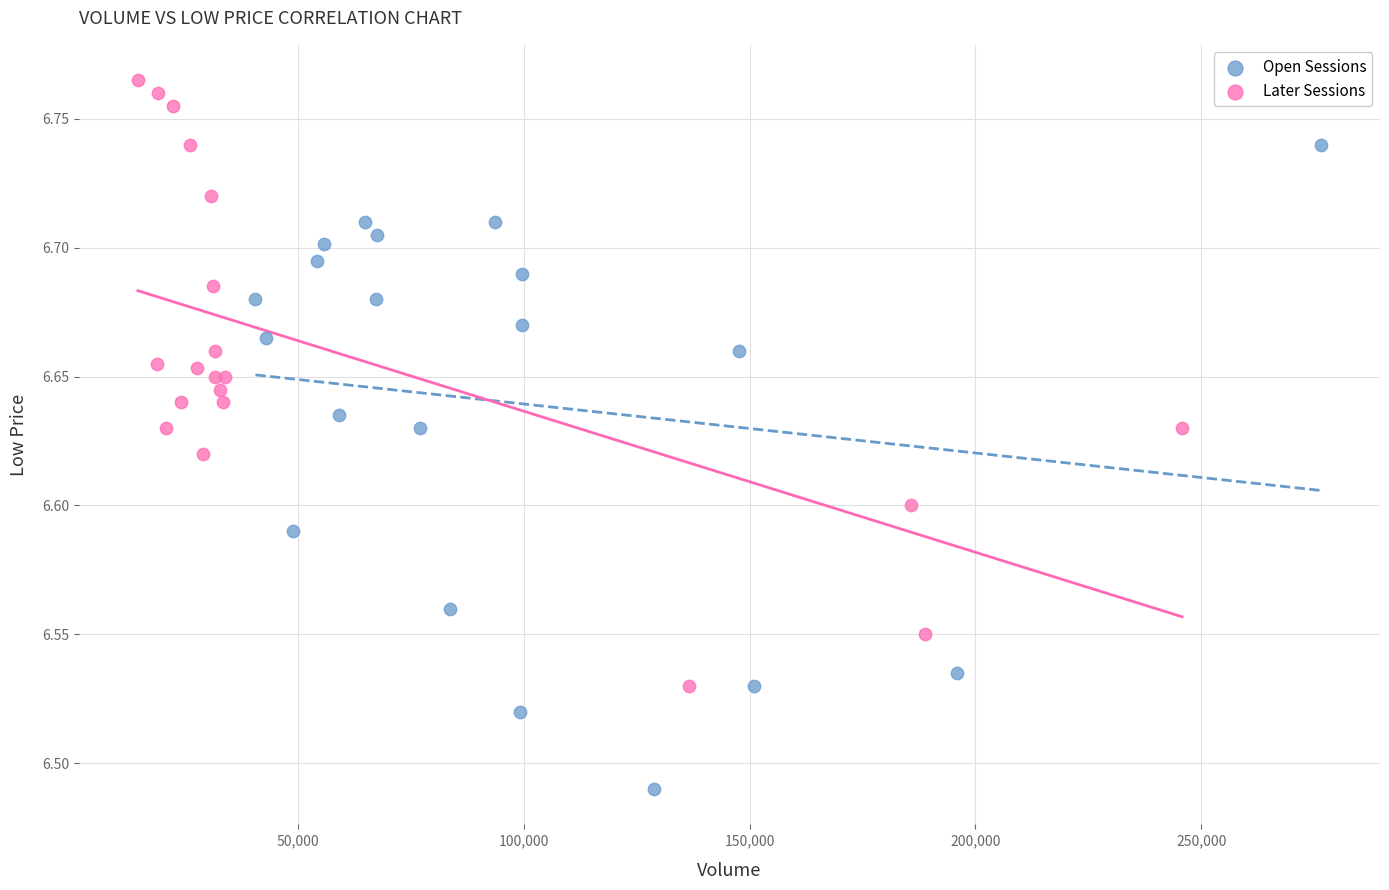

Which series has the widest spread of Y values?

Open Sessions